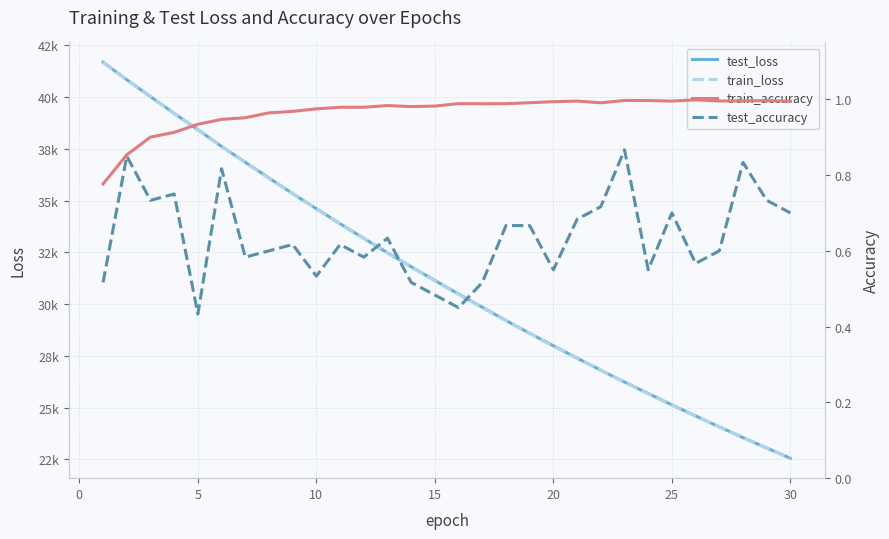

After their last crossing, which series has the higher values: test_loss or train_loss?

test_loss